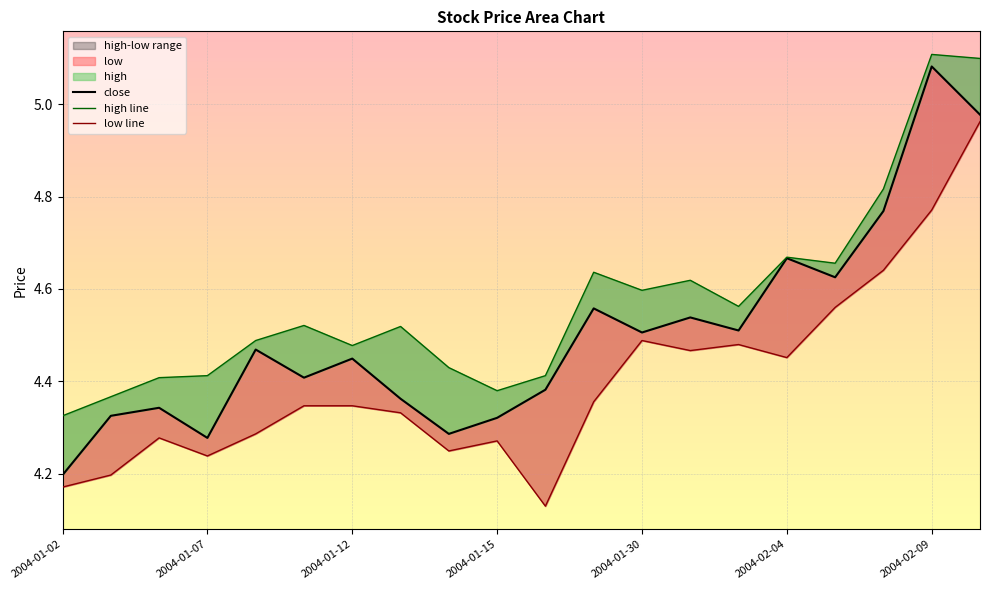

What is the maximum value for close?

5.1